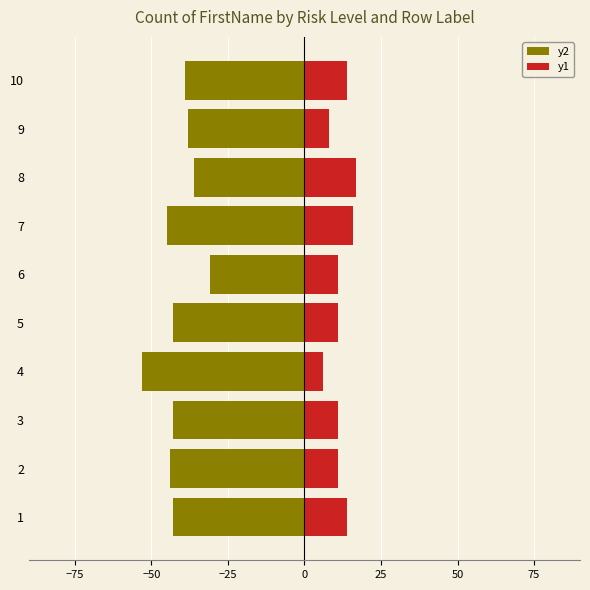

What position from the left is 0?

4